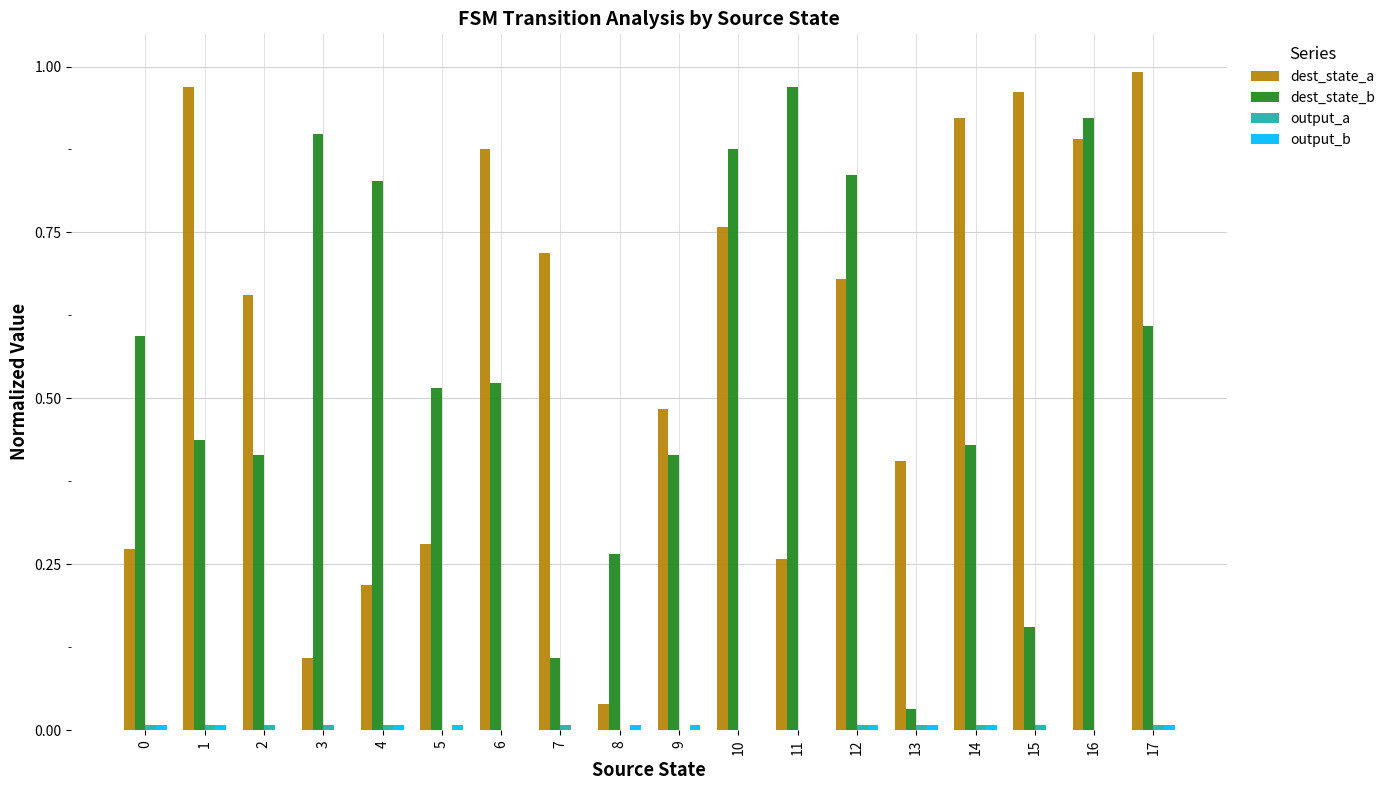

How many distinct data groups are displayed?

4